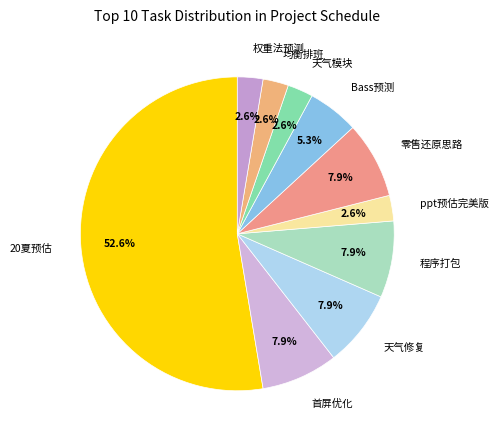

Is it true that 权重法预测 is 3% of the pie?

True